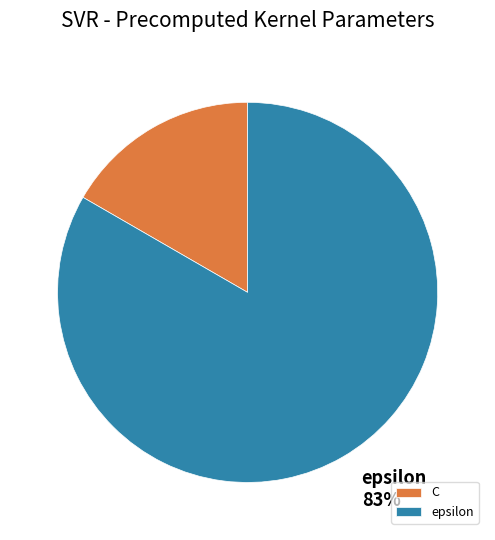

To the nearest percent, what is the combined percentage of epsilon and C?

100%